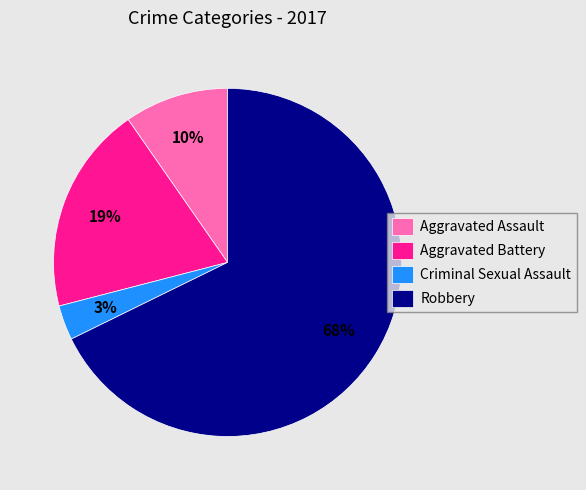

Which has a higher value, Aggravated Battery or Robbery?

Robbery